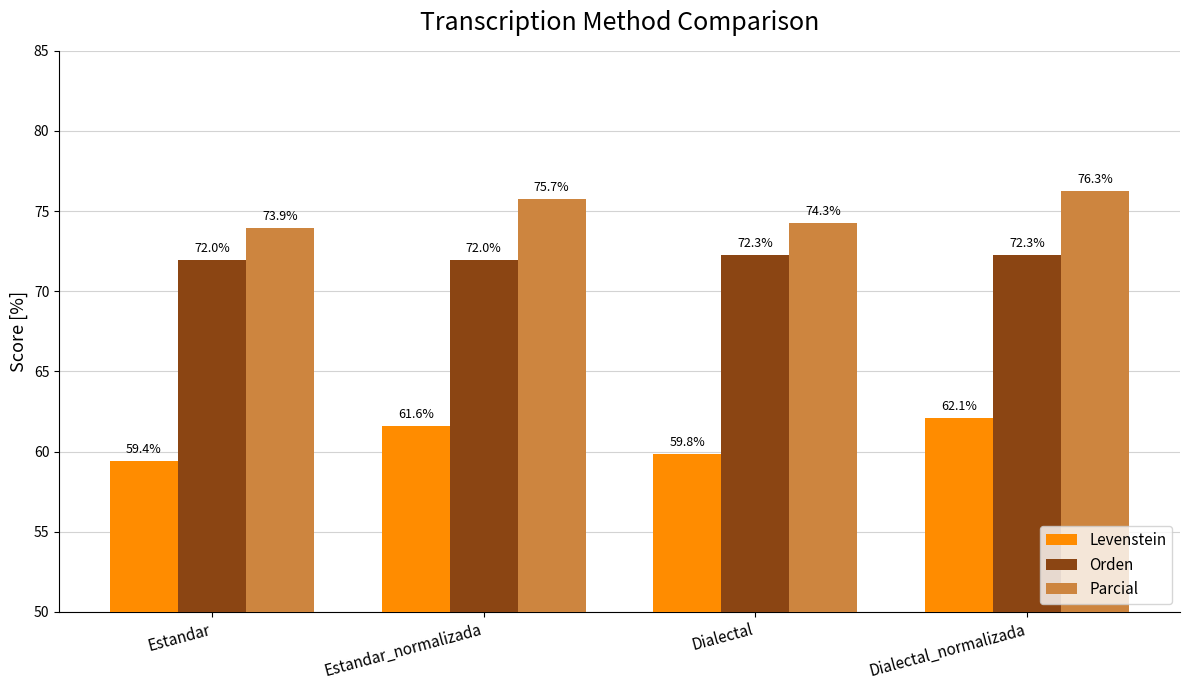

At which category is the sum across all series the highest?

Dialectal_normalizada